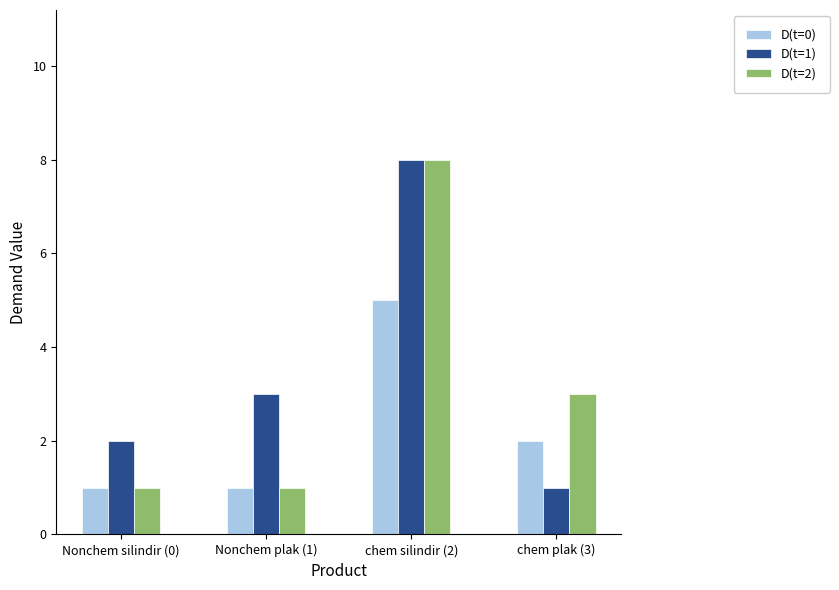

What is the sum of the D(t=2) values at Nonchem silindir (0) and Nonchem plak (1)?

2